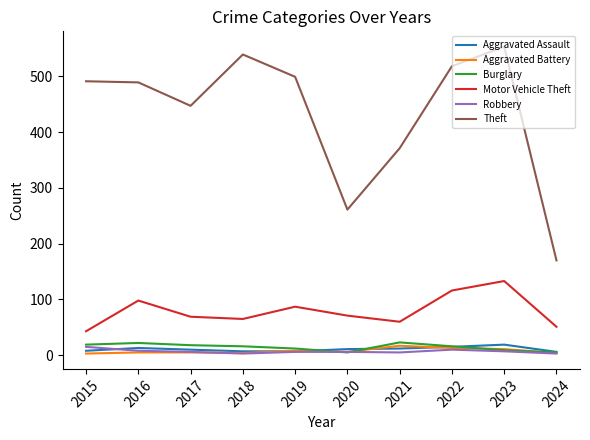

Between 2022 and 2023, which series saw the biggest shift?

Theft